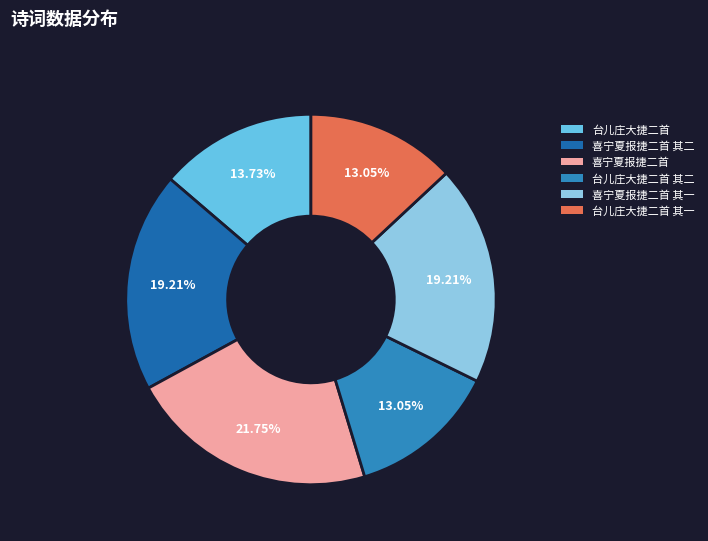

How many segments does this pie chart have?

6